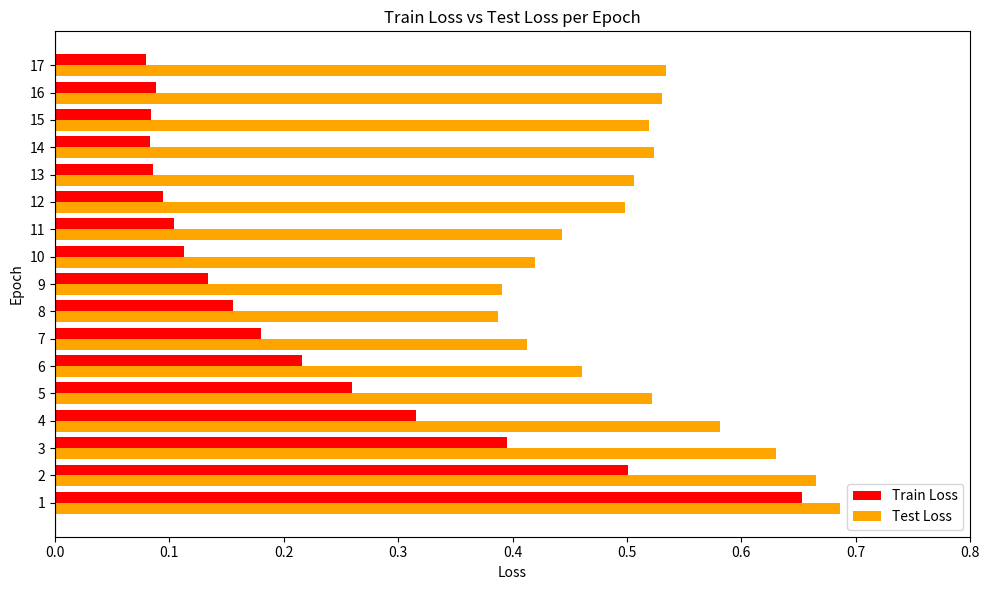

Which series changed the most between 6 and 9?

Train Loss